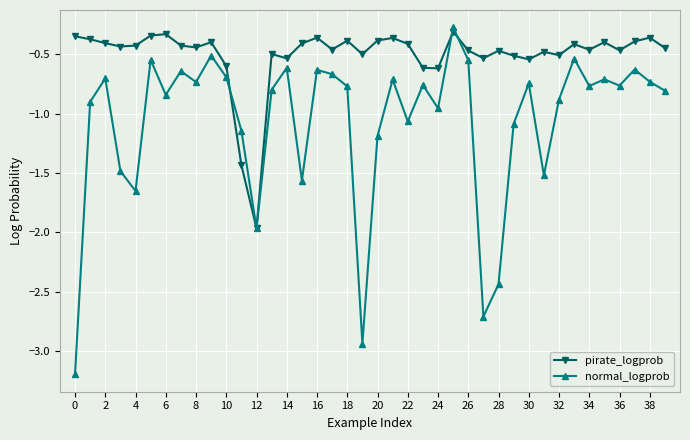

Which series has the largest range (max minus min)?

normal_logprob